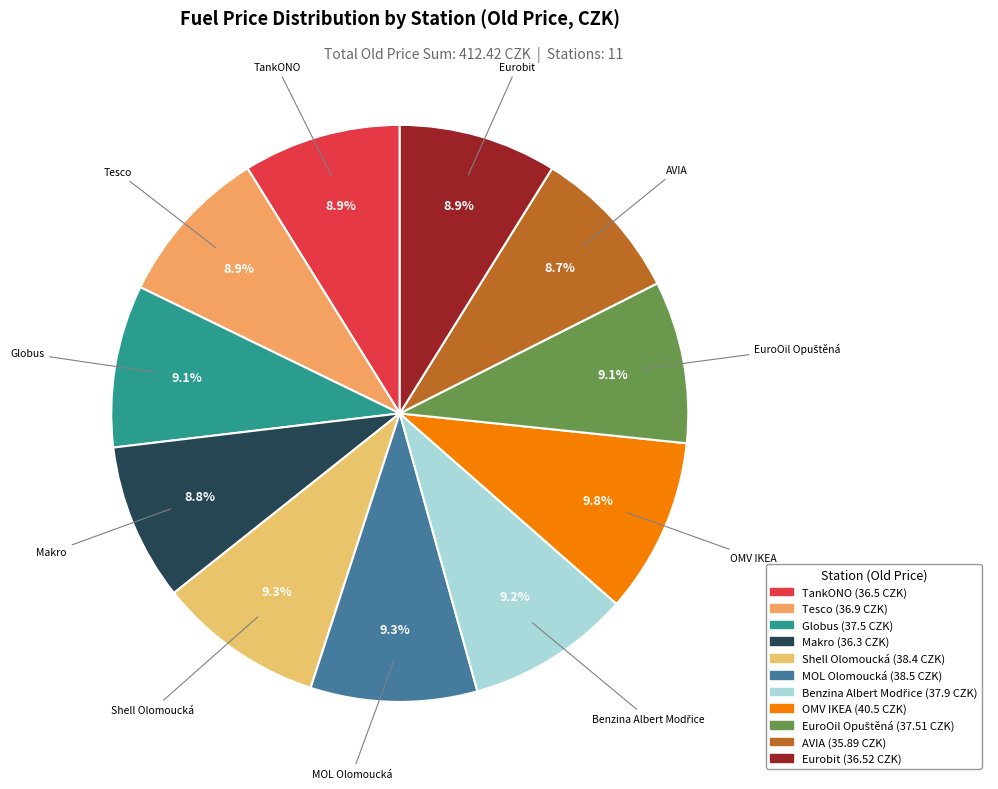

Between OMV IKEA and Tesco, which is larger?

OMV IKEA